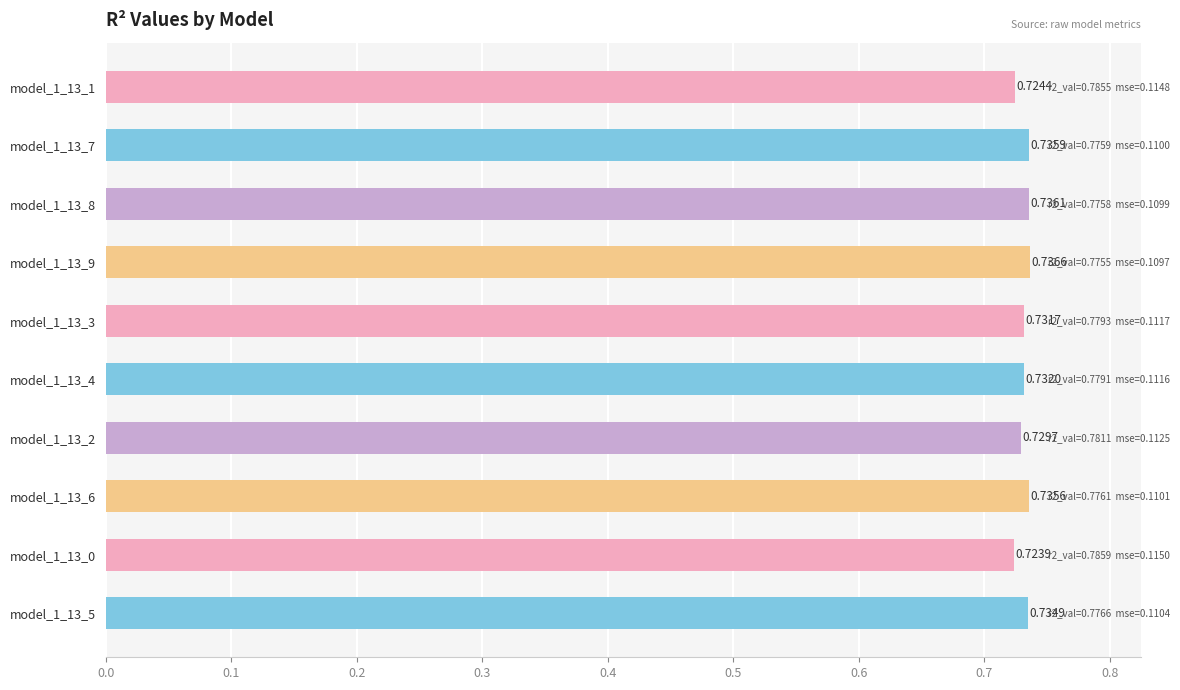

List the labels in order of value, largest first.

model_1_13_9, model_1_13_8, model_1_13_7, model_1_13_6, model_1_13_5, model_1_13_4, model_1_13_3, model_1_13_2, model_1_13_1, model_1_13_0